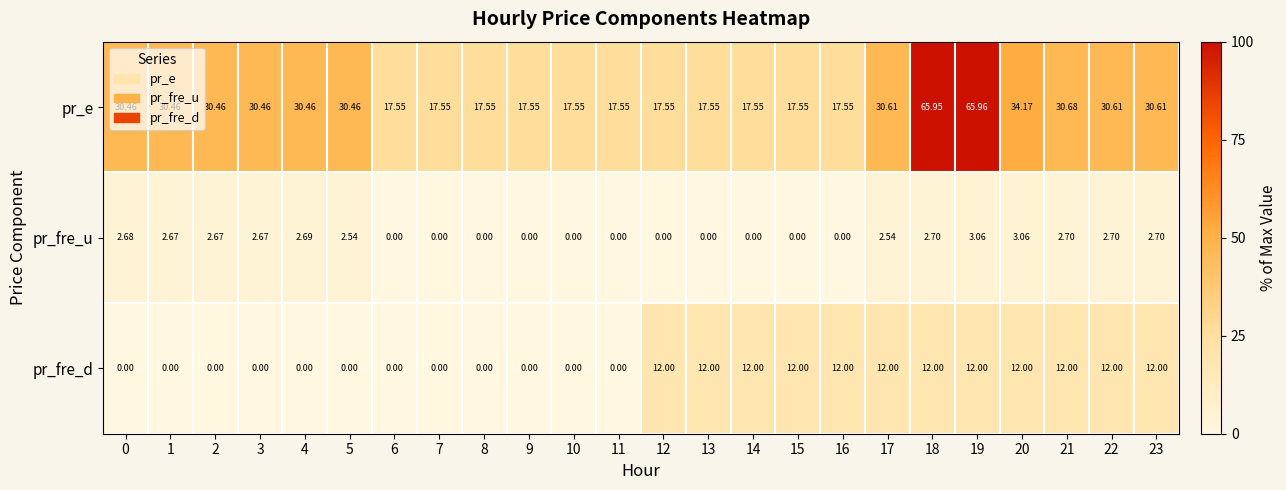

How many data points in pr_fre_d are less than 12?

12